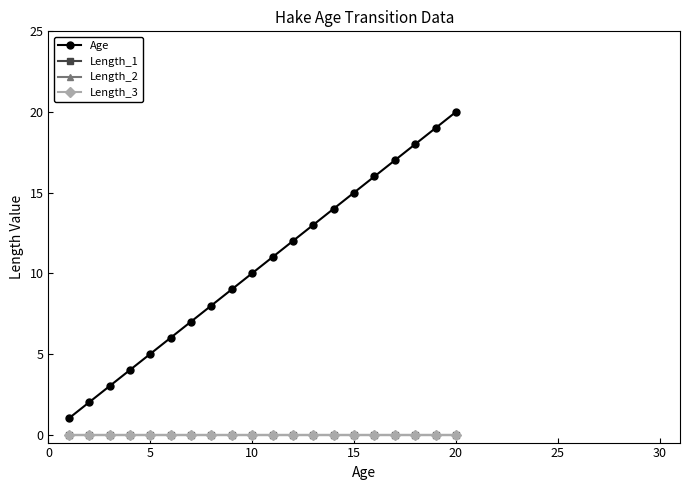

True or false: Age and Length_3 intersect in this chart.

False